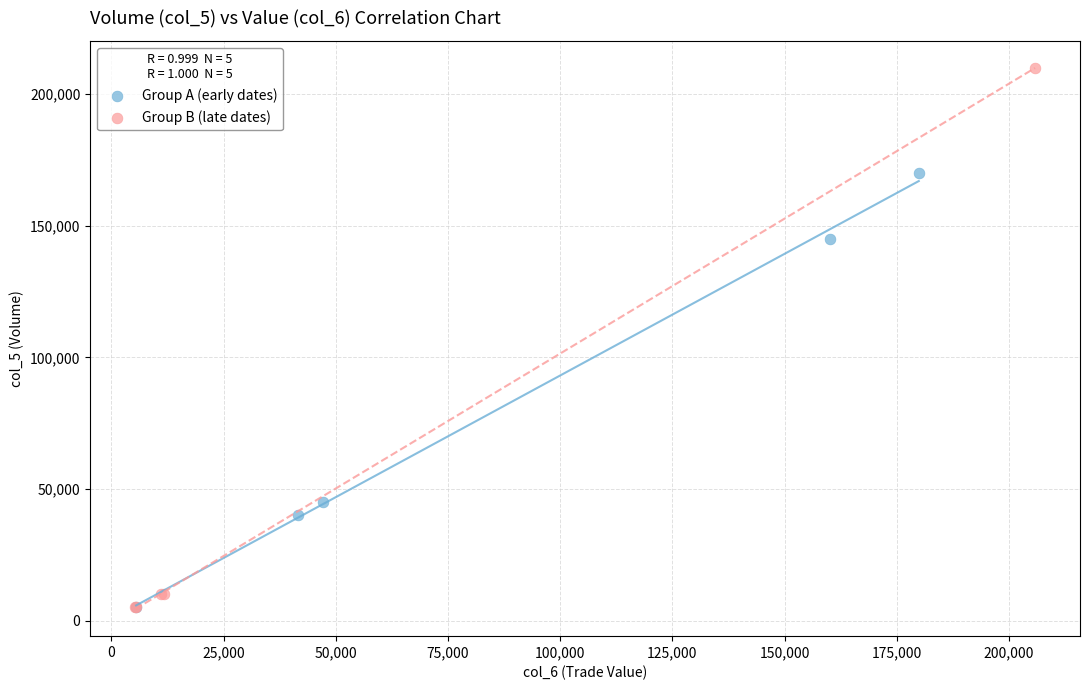

Which series reaches the maximum Y coordinate?

Group B (late dates)